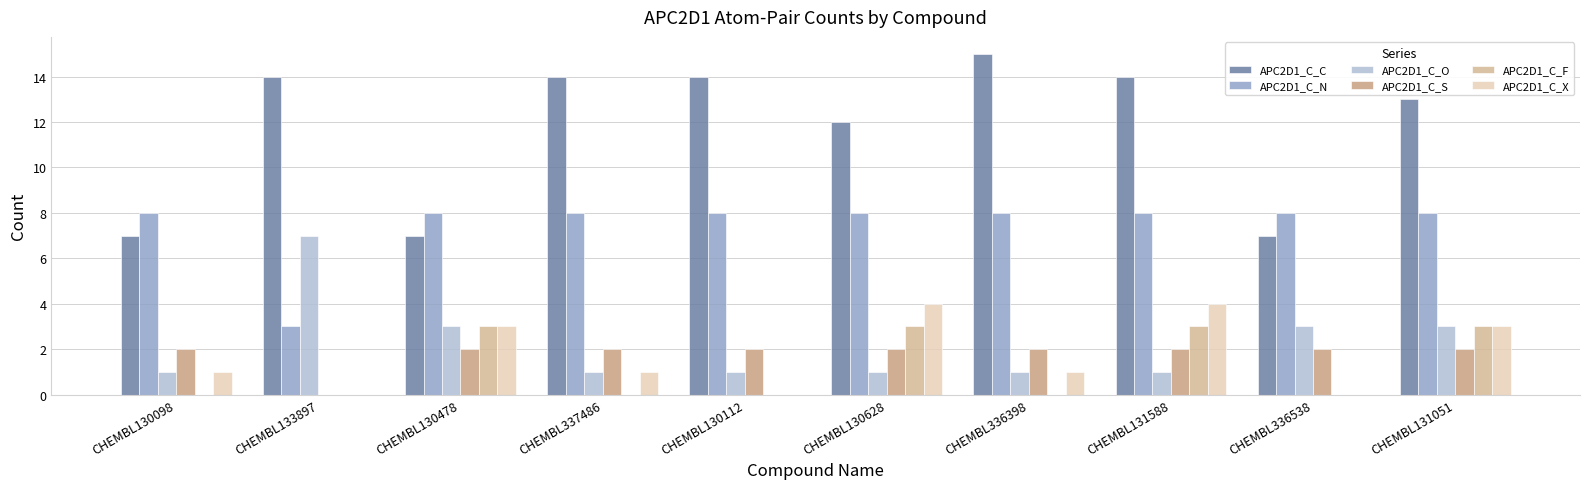

How many distinct data groups are displayed?

6